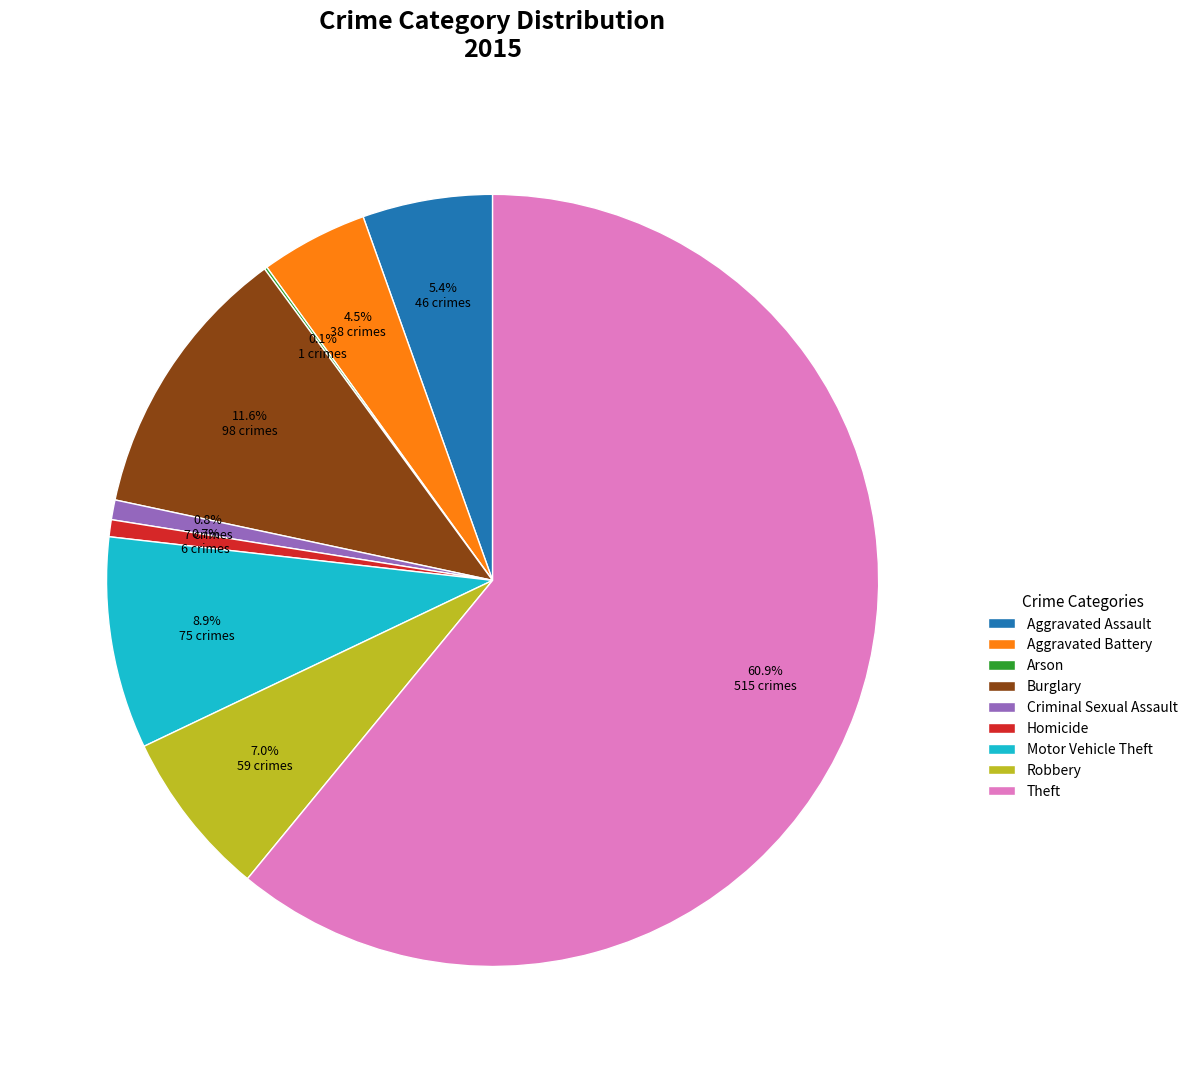

What is the total percentage of Criminal Sexual Assault and Robbery?

7.8%